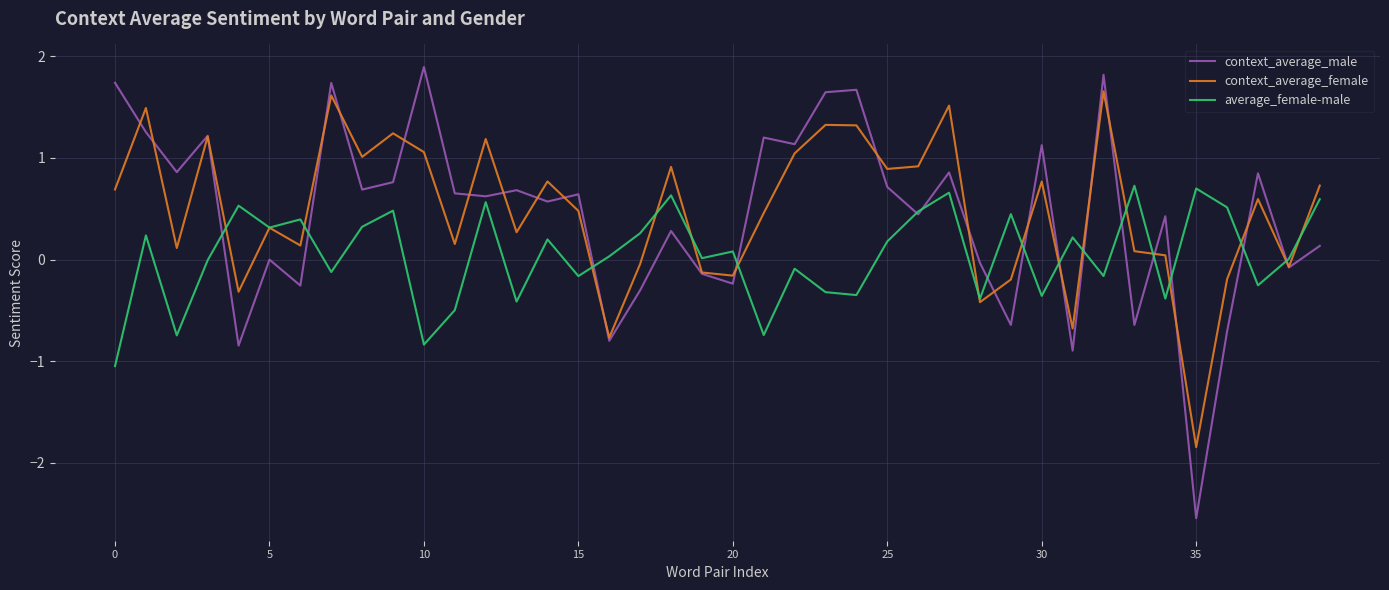

List the series in order of their peak value, highest first.

context_average_male, context_average_female, average_female-male